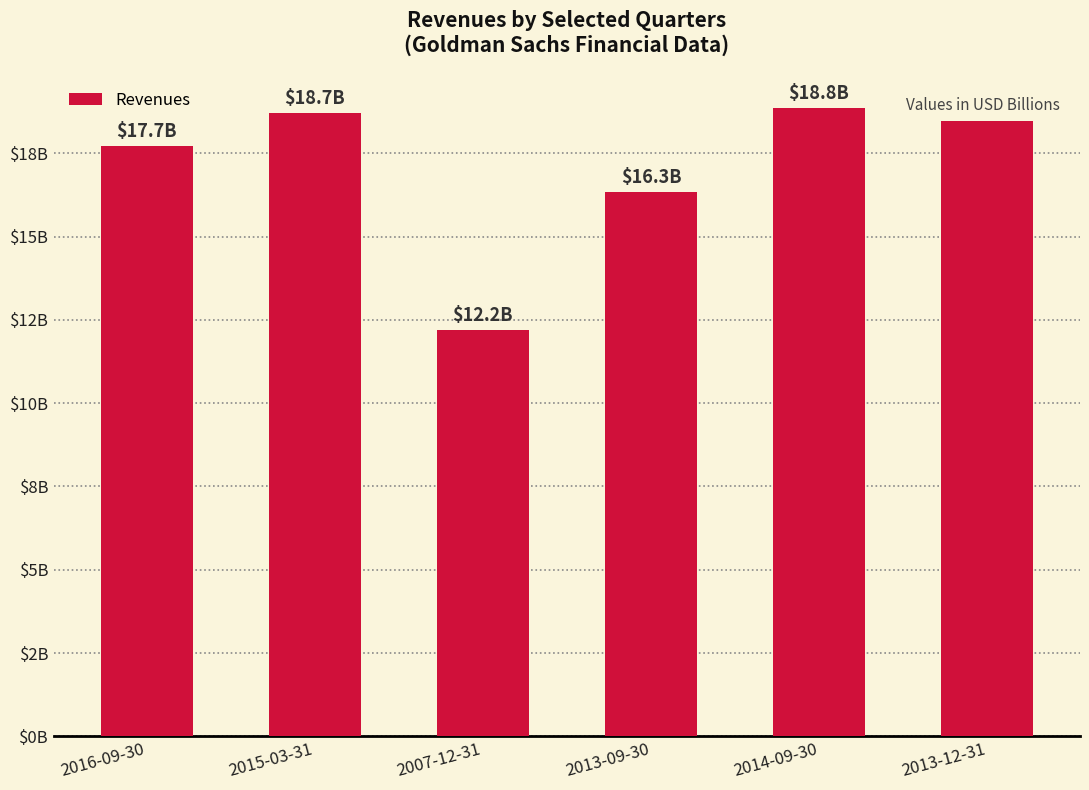

What is the label of the 4th bar from the right?

2007-12-31